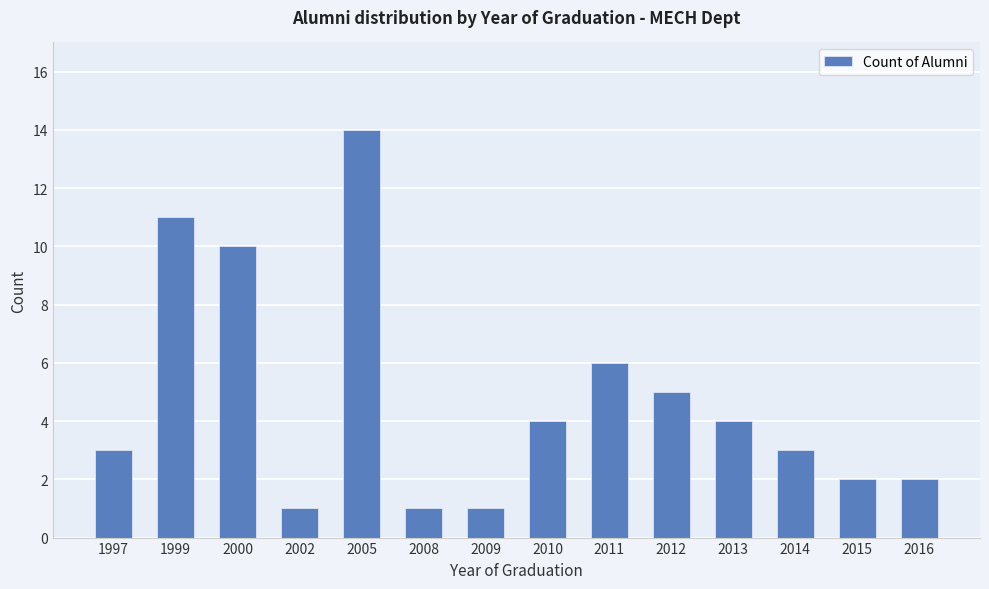

Reading left to right, transcribe all the data shown in this chart.

1997=3	1999=11	2000=10	2002=1	2005=14	2008=1	2009=1	2010=4	2011=6	2012=5	2013=4	2014=3	2015=2	2016=2